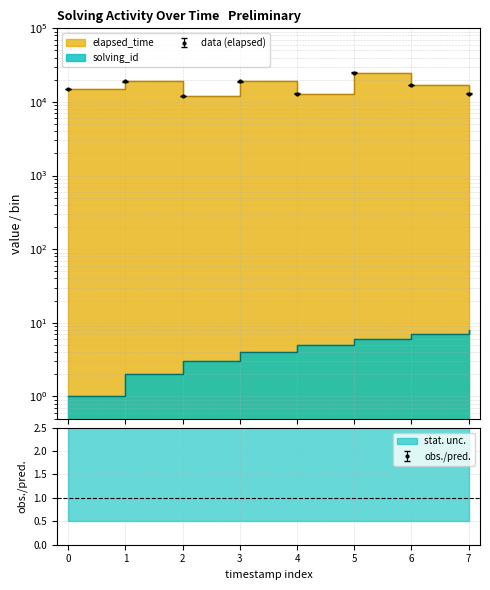

List the series in order of their overall mean, lowest first.

solving_id, elapsed_time